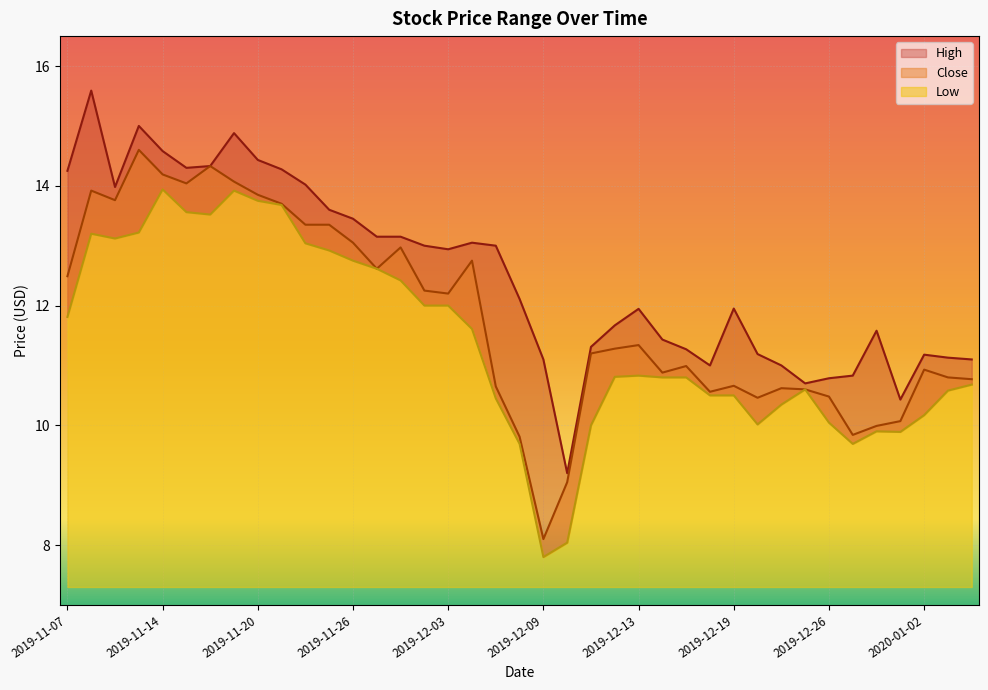

What value does the Low series have at 2019-11-19?

13.9